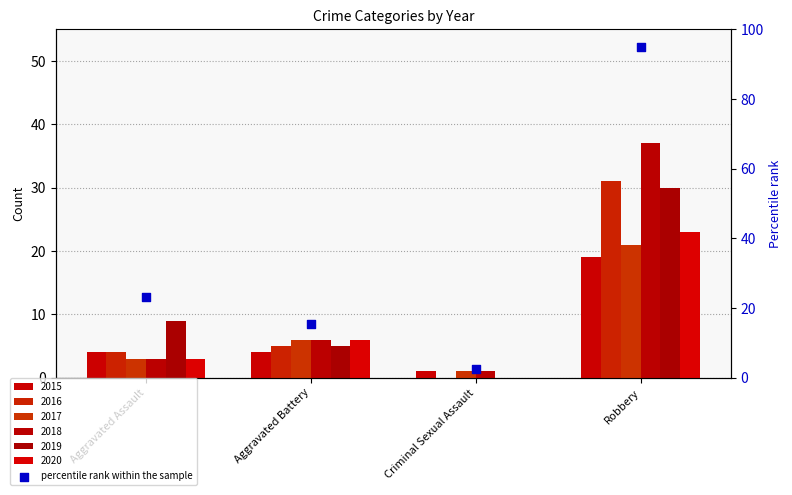

Approximately how many times larger is the value at Aggravated Assault compared to Robbery?

0.2